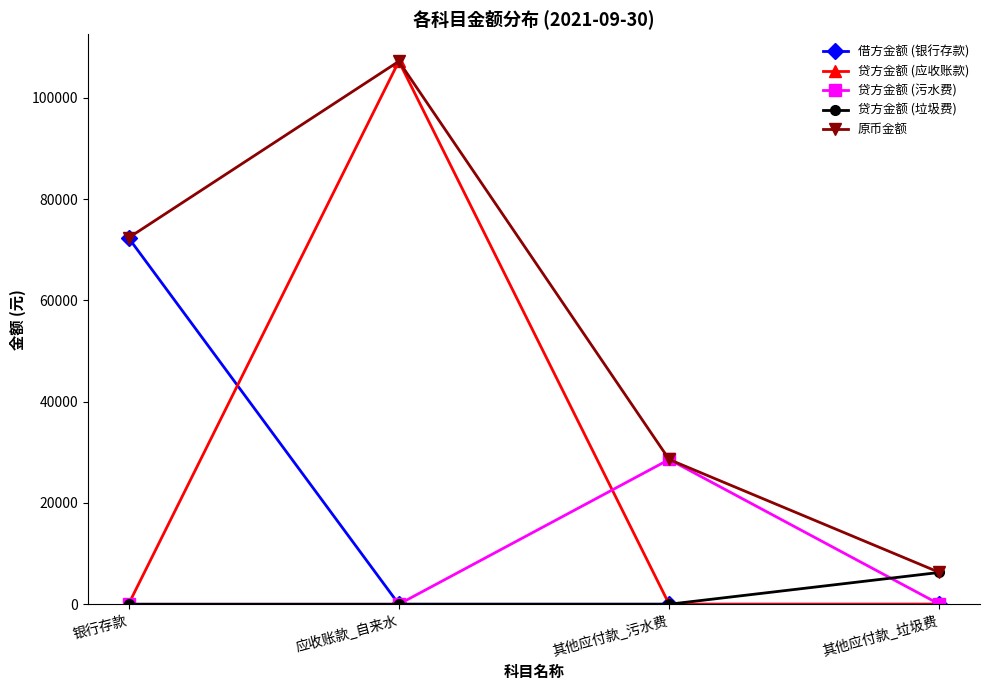

Which series has the widest spread of values?

贷方金额 (应收账款)